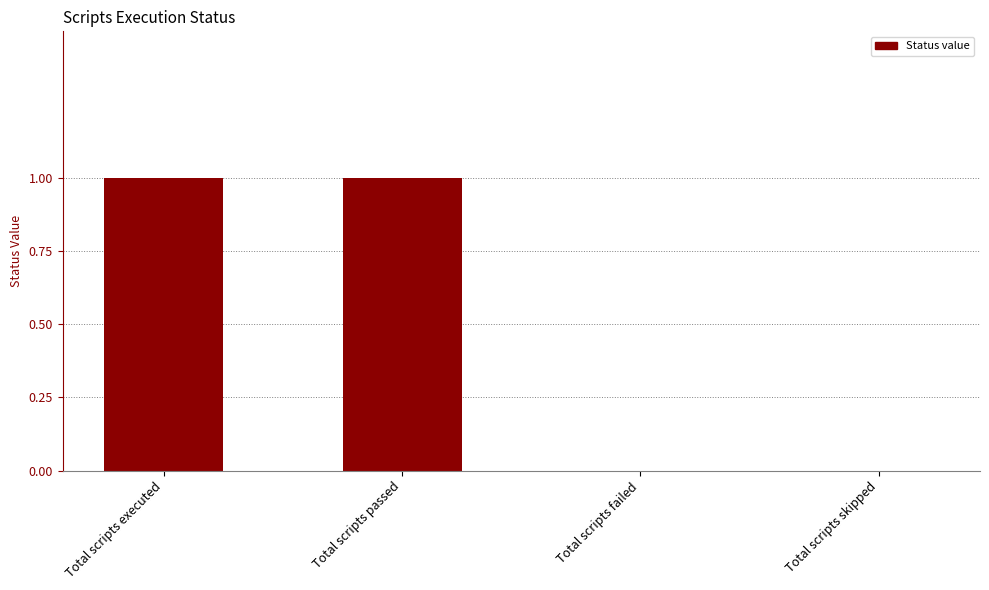

Which has a higher value, Total scripts passed or Total scripts skipped?

Total scripts passed